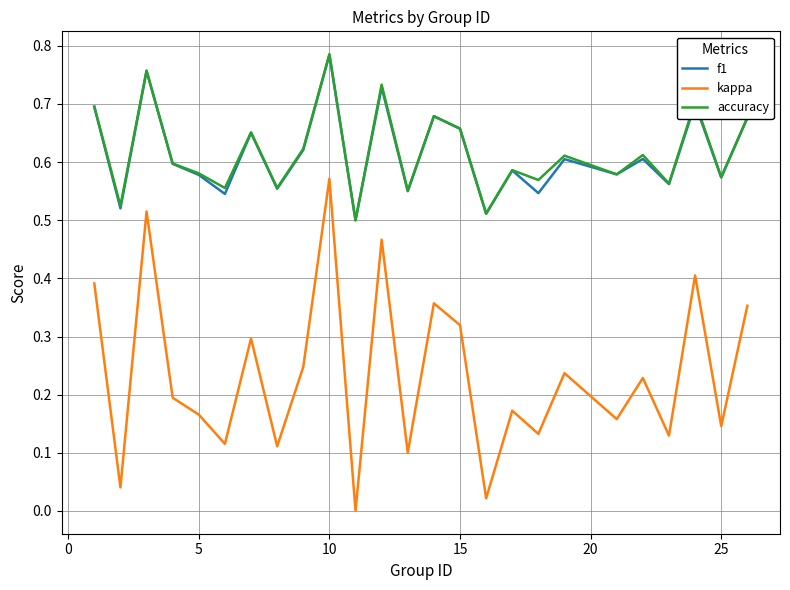

True or false: accuracy and kappa intersect in this chart.

False